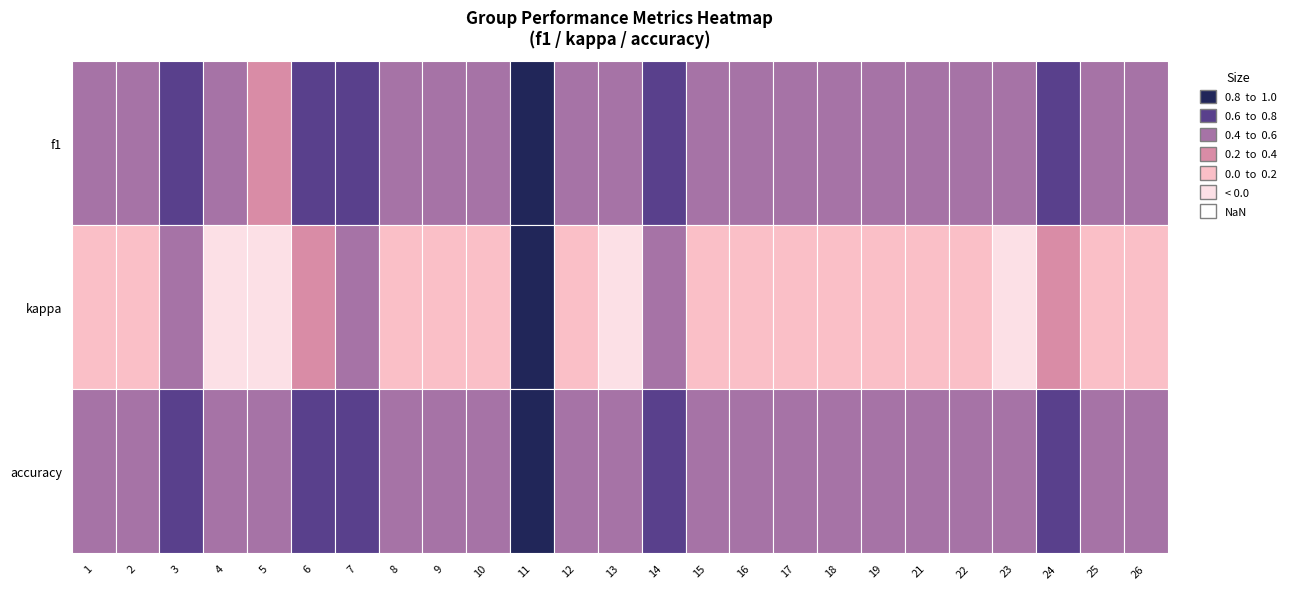

Rank the series by their maximum value, from highest to lowest.

f1, kappa, accuracy